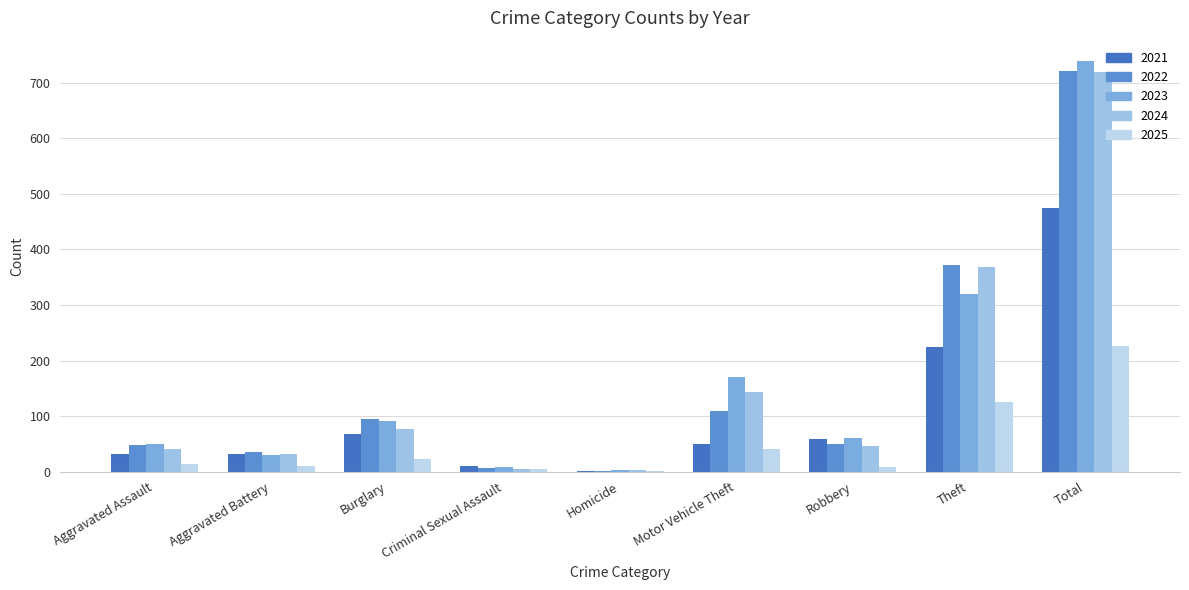

How many distinct data groups are displayed?

5